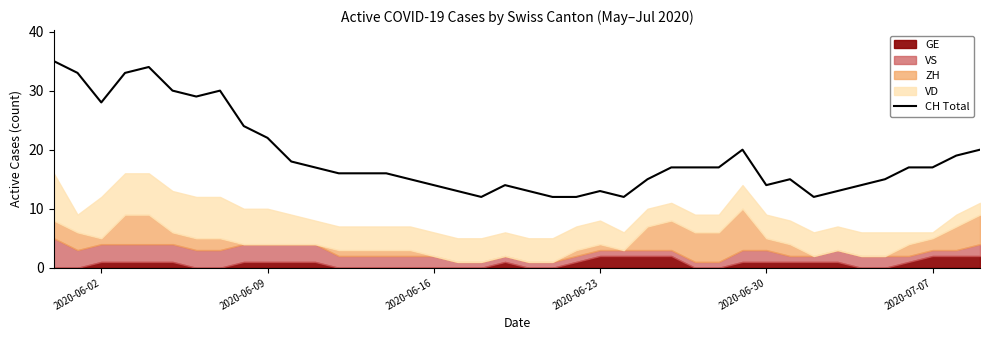

How many data points are less than 17?

20